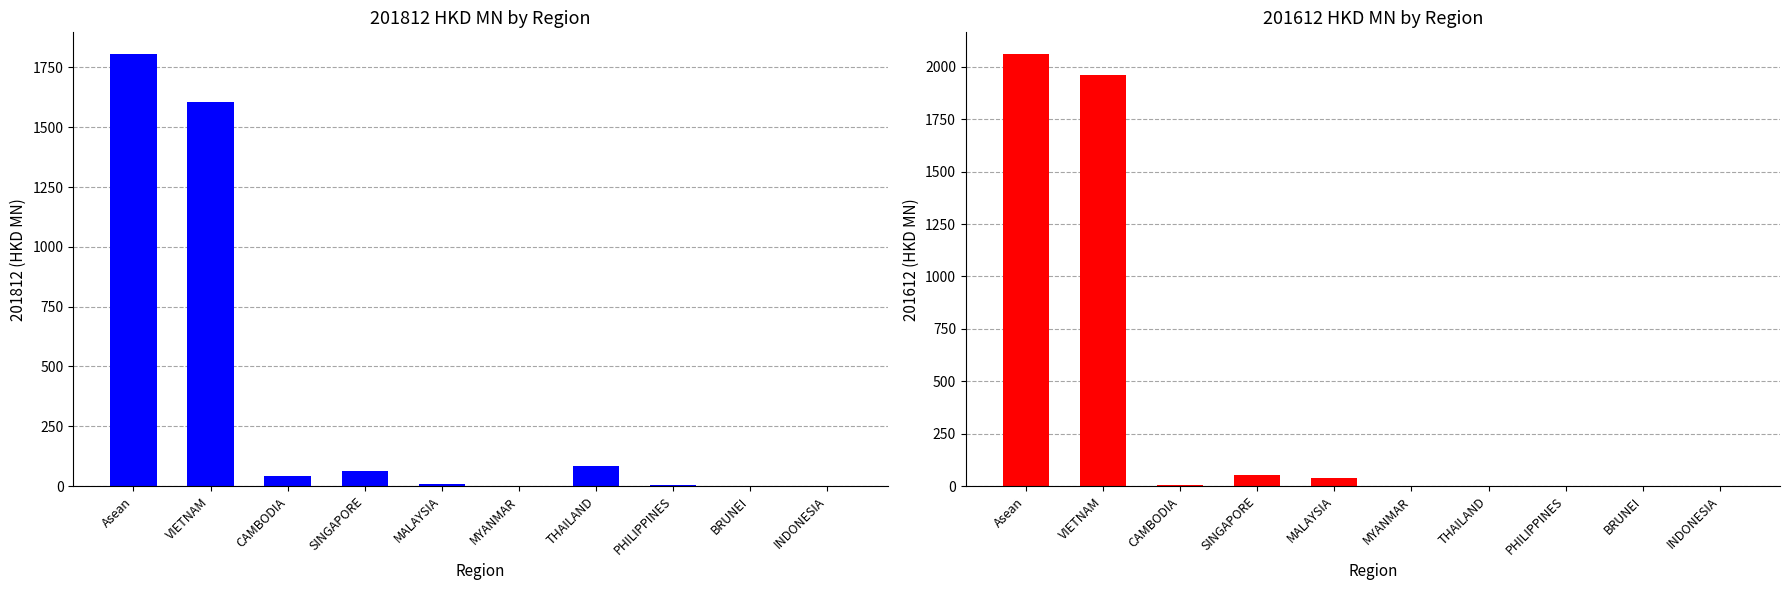

How many data points in 201812 (HKD MN) are less than 43?

5